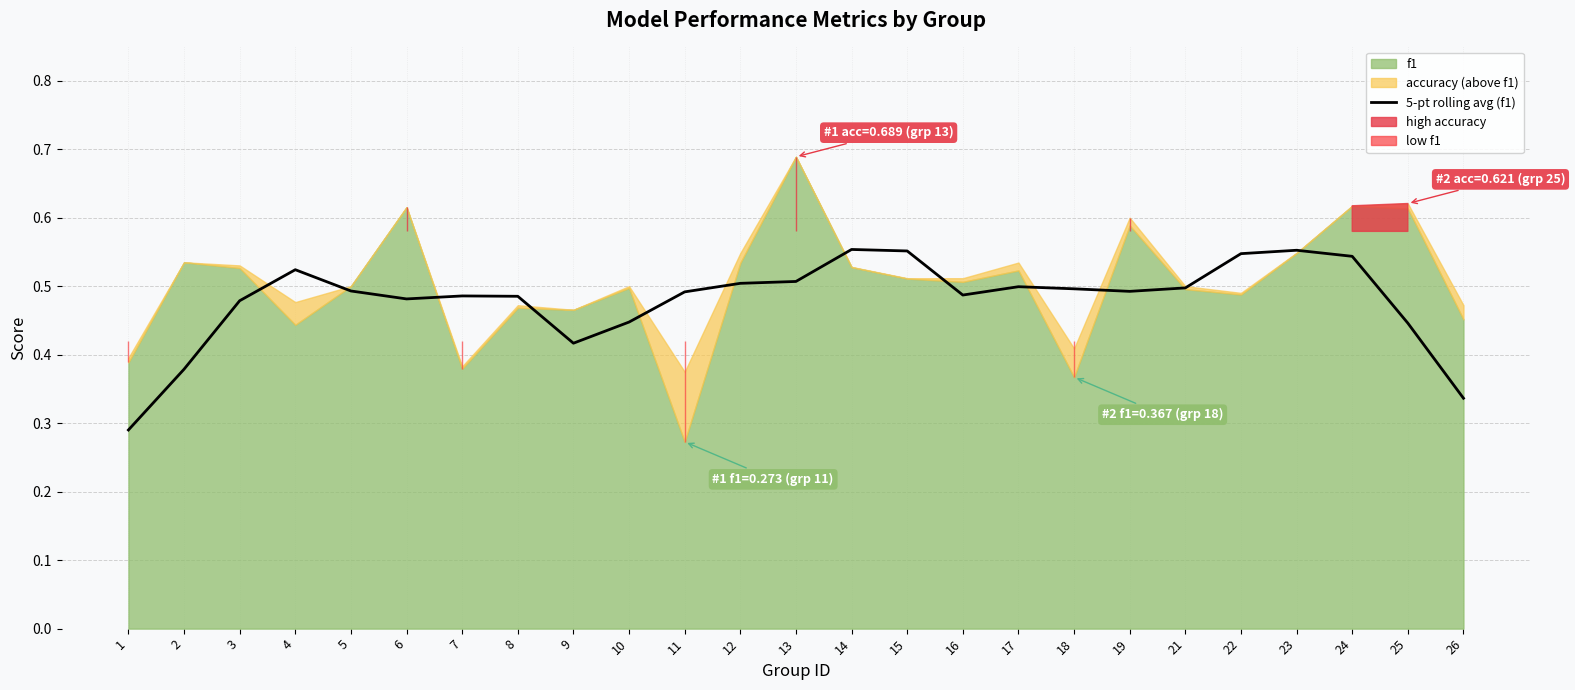

How many lines are shown in the chart?

1